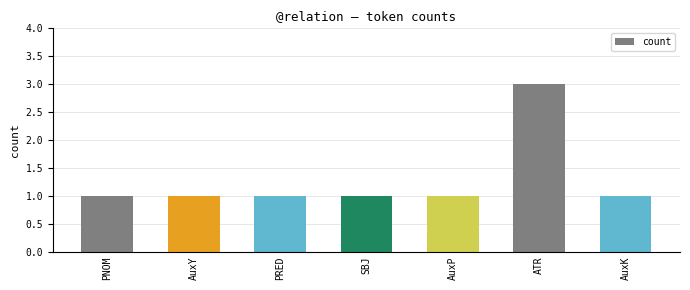

Between ATR and PRED, which is larger?

ATR